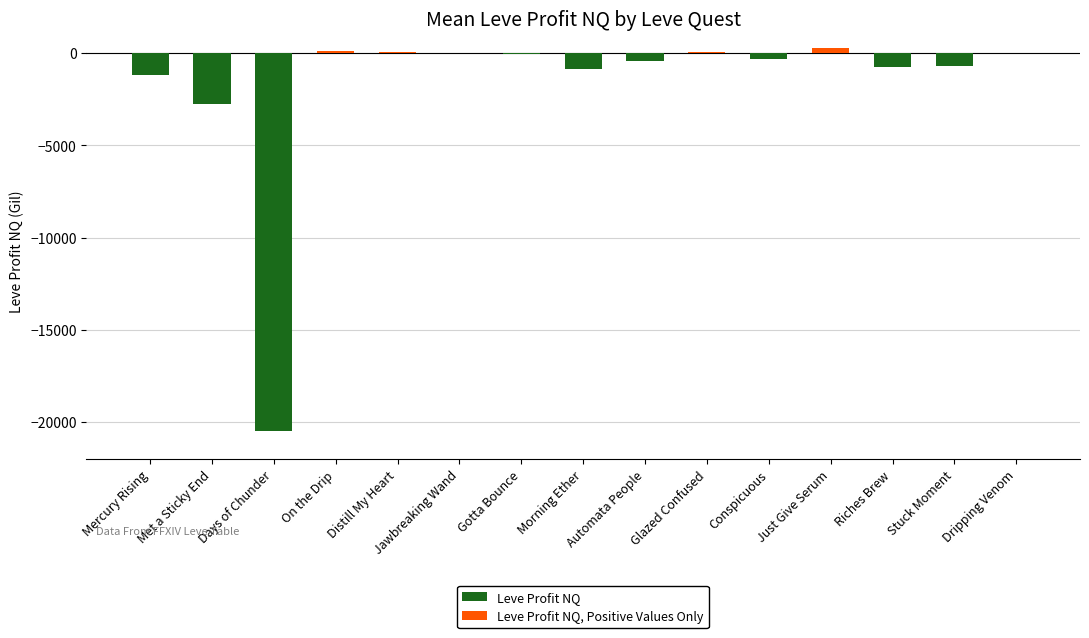

Which label corresponds to the largest value in the chart?

Just Give Serum